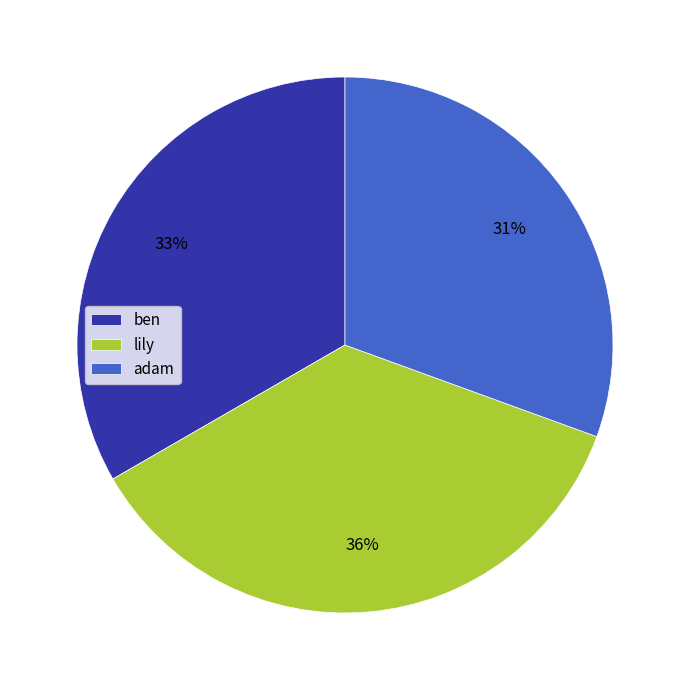

Is the sum of adam and ben greater than half?

Yes